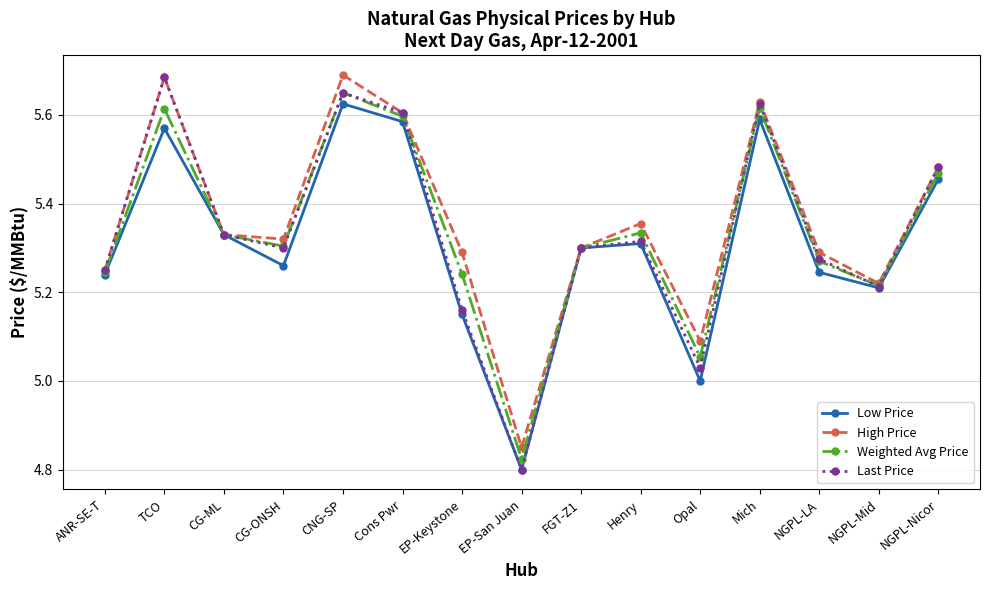

What is the difference between the highest and lowest values at TCO?

0.1